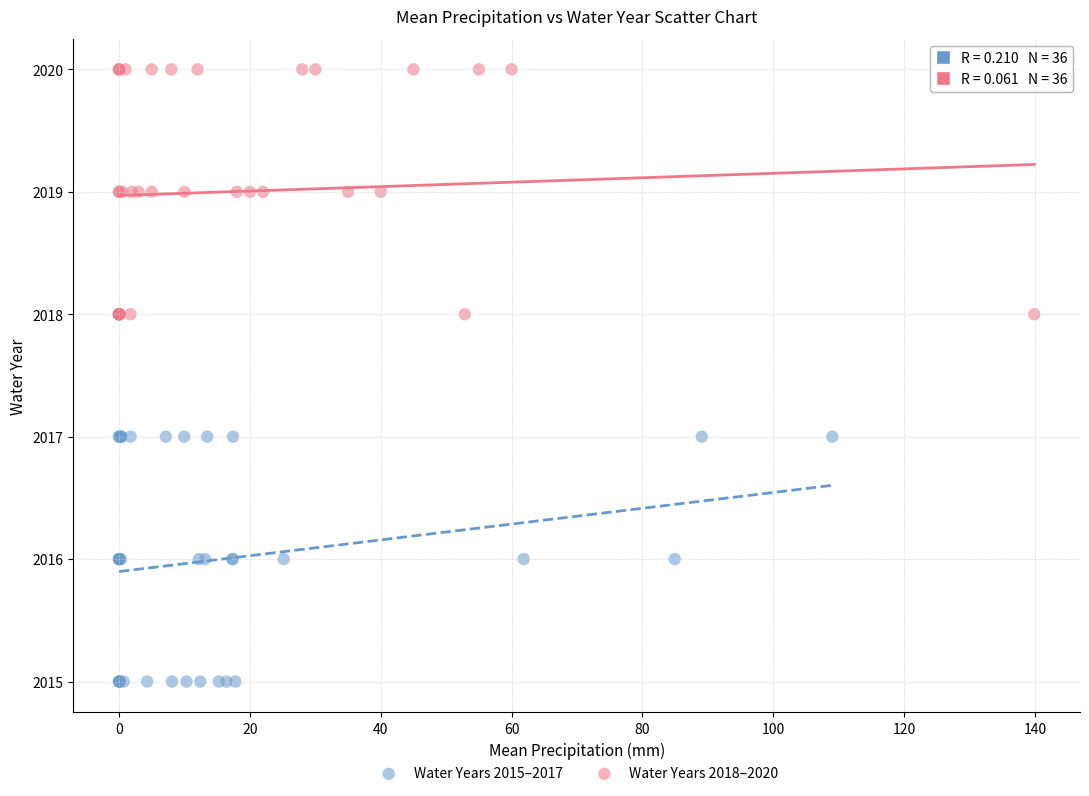

Which series contains the highest Y value?

Water Years 2018–2020